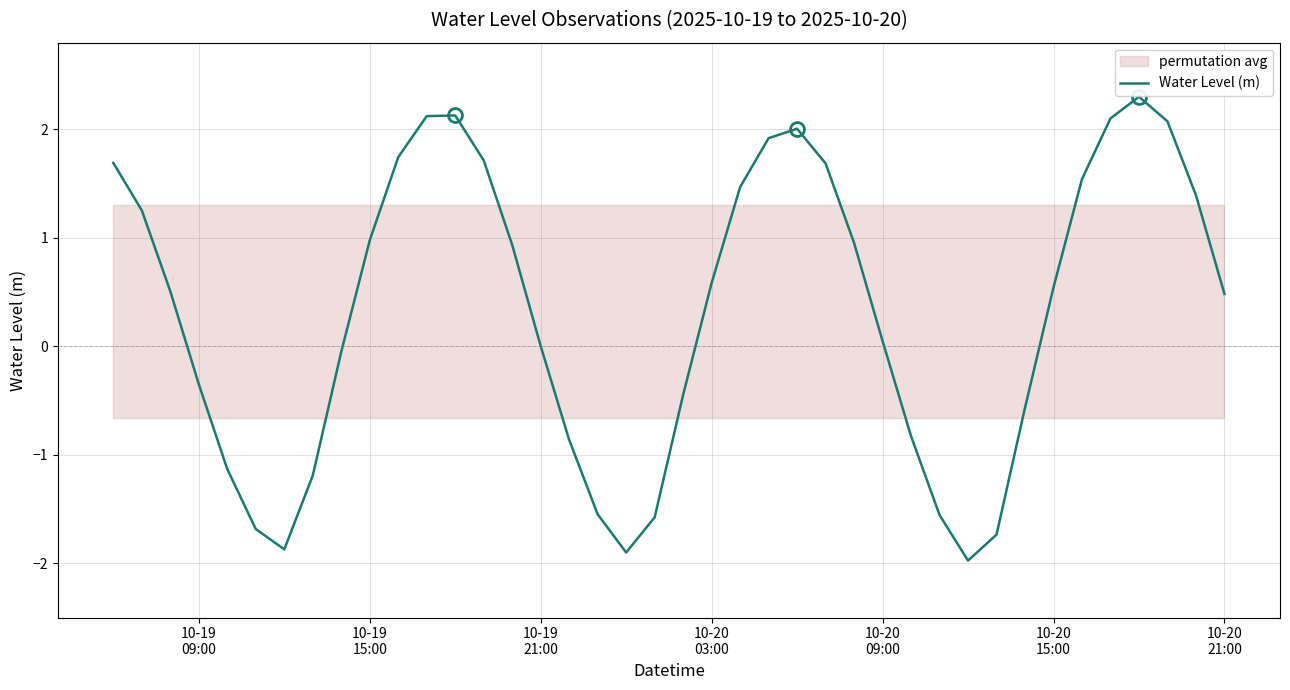

How many values are below zero?

16